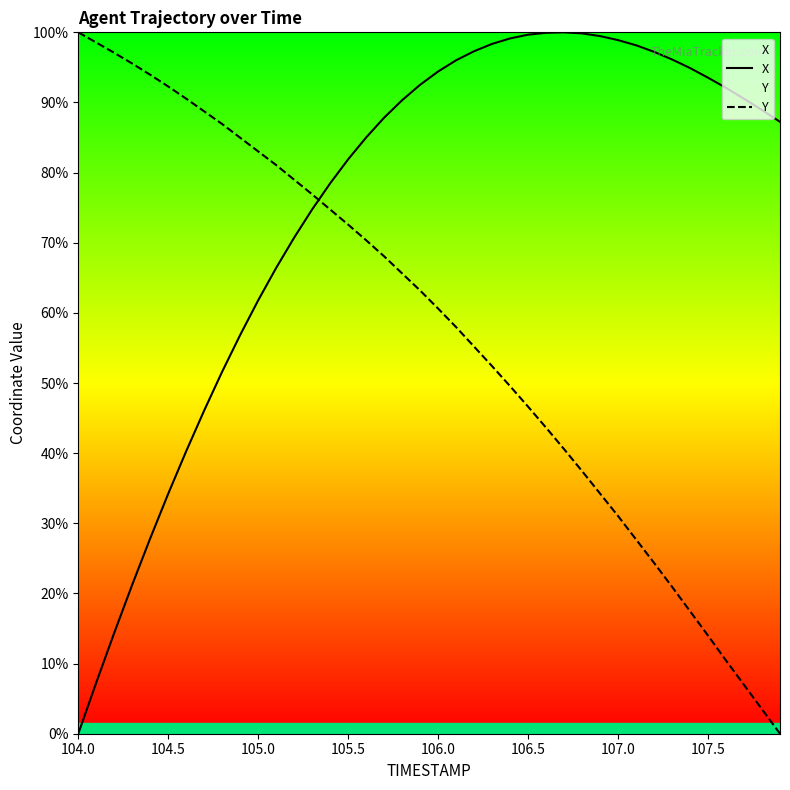

How many lines are shown in the chart?

2